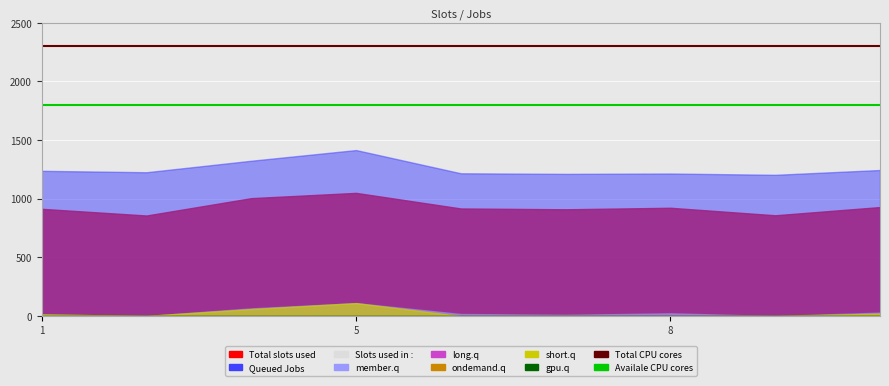

Which series has the largest total across all categories?

Total CPU cores